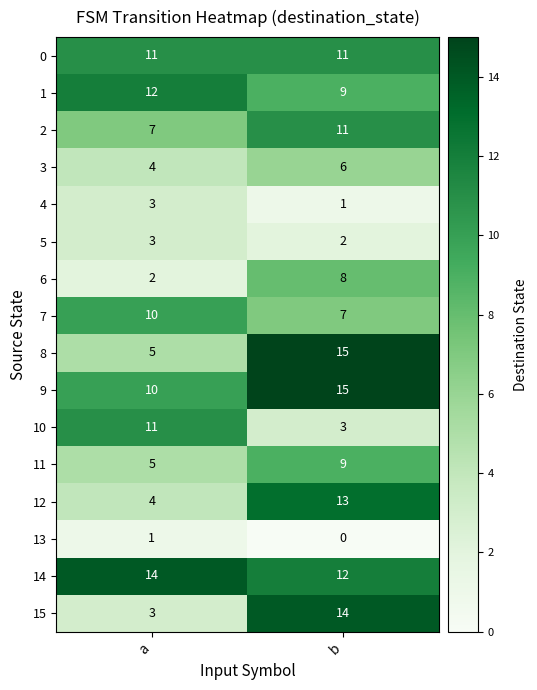

At which category is the sum across all series the highest?

b